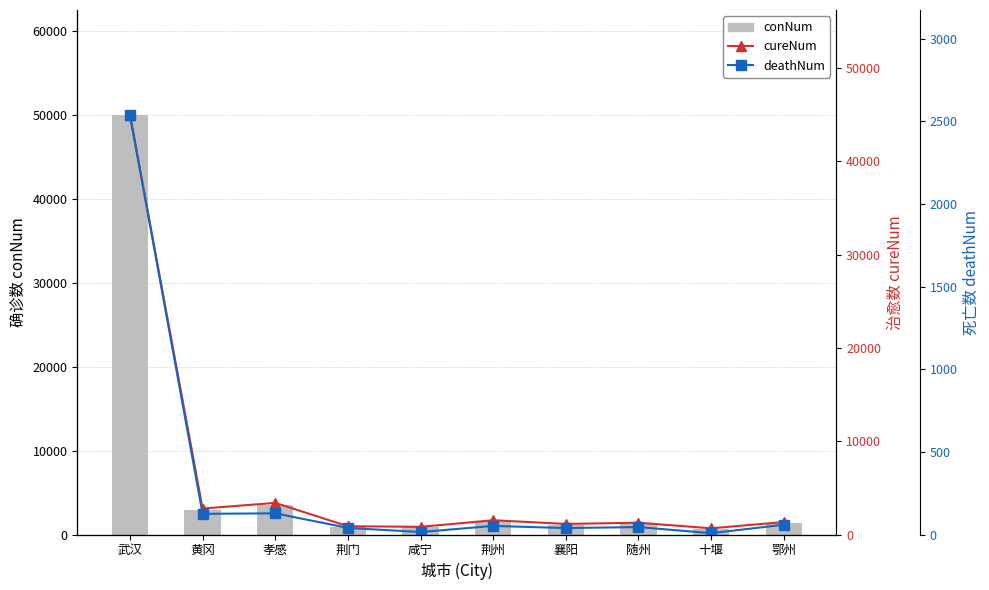

What position from the right is 荆州?

5